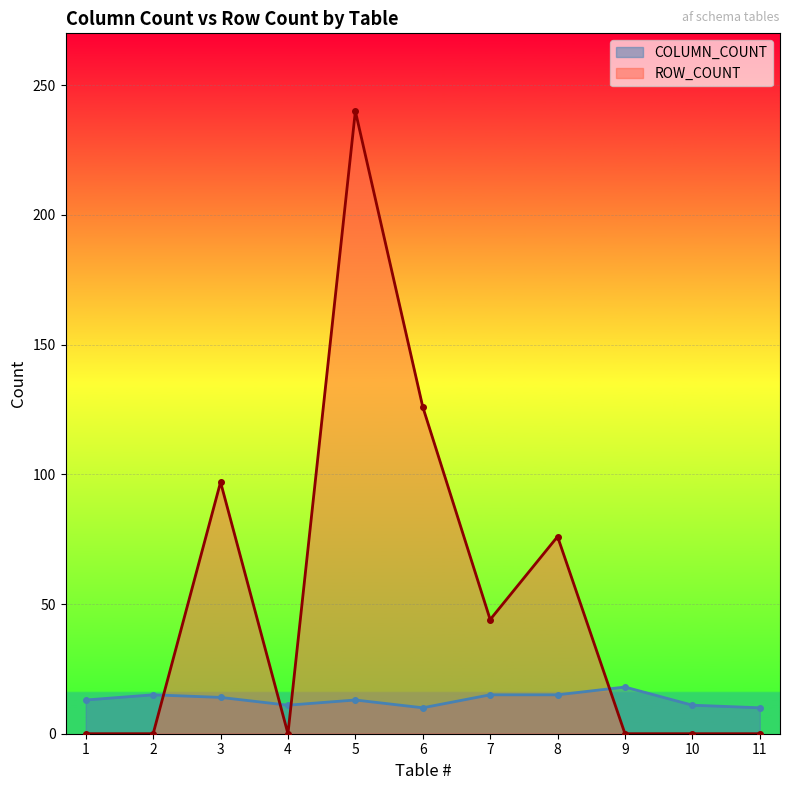

How many interior local peaks does the COLUMN_COUNT series have?

3